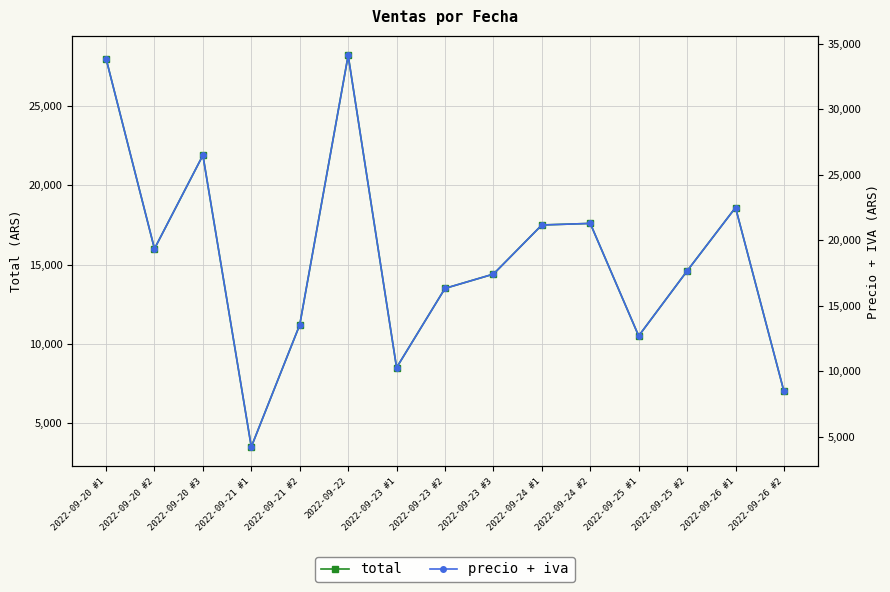

At how many categories does at least one series exceed 26893?

2